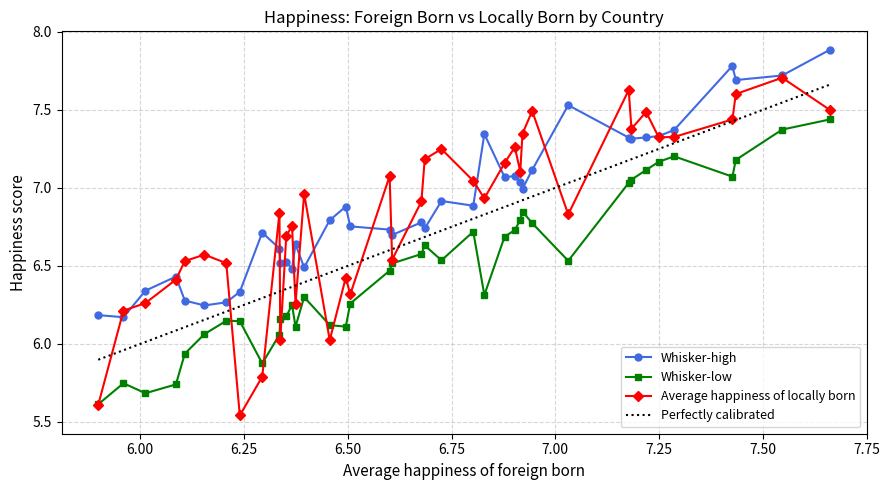

Does the chart display data point markers on the line(s)?

Yes